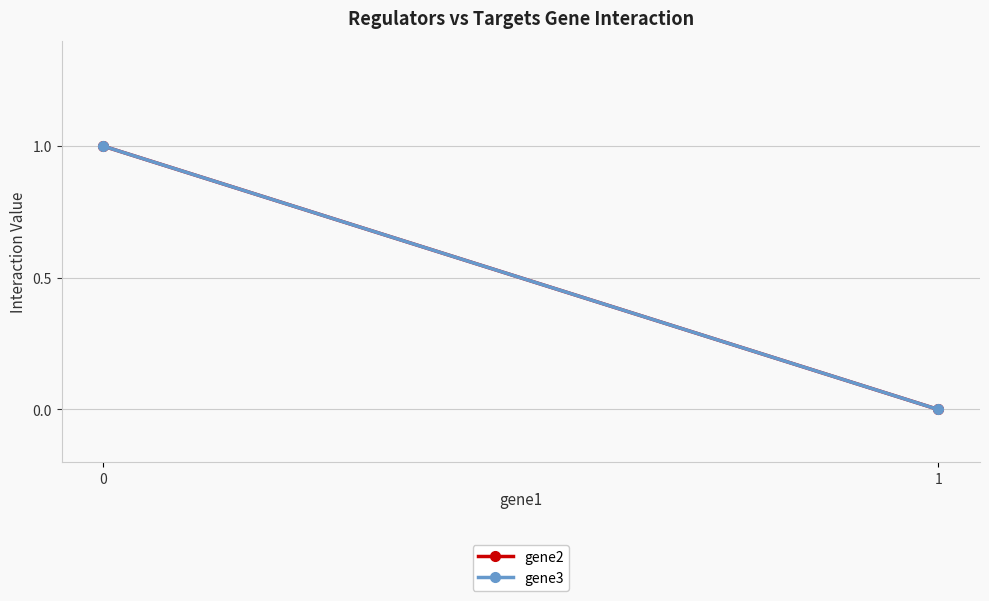

What is the difference between the maximum and minimum values in the gene2 series?

1